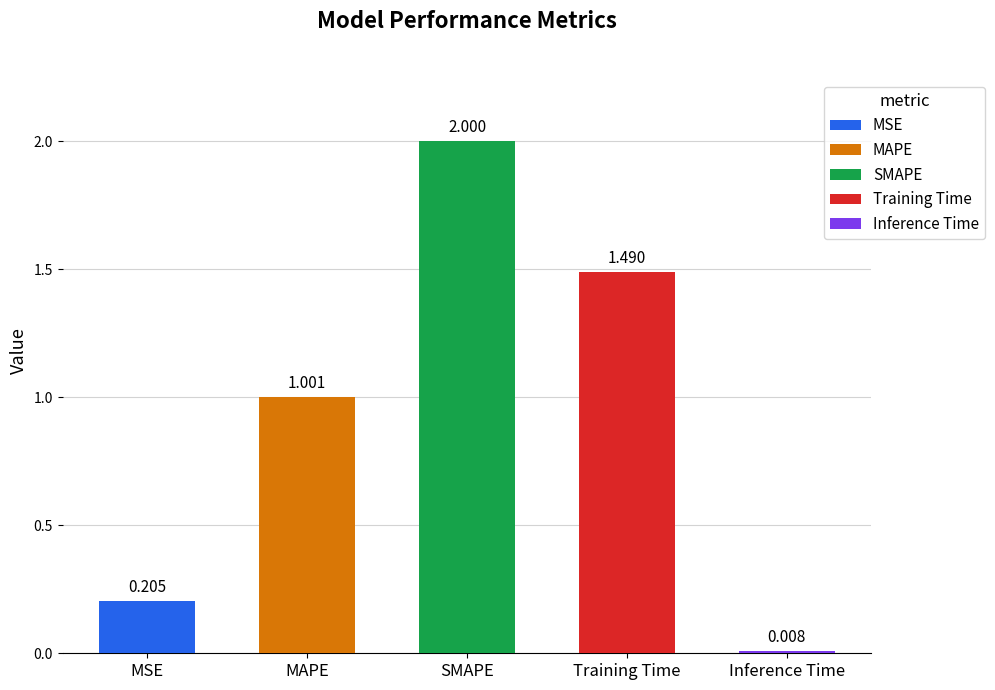

Reading left to right, list all the values displayed in this chart.

MSE=0.2	MAPE=1.0	SMAPE=2.0	Training Time=1.5	Inference Time=0.0